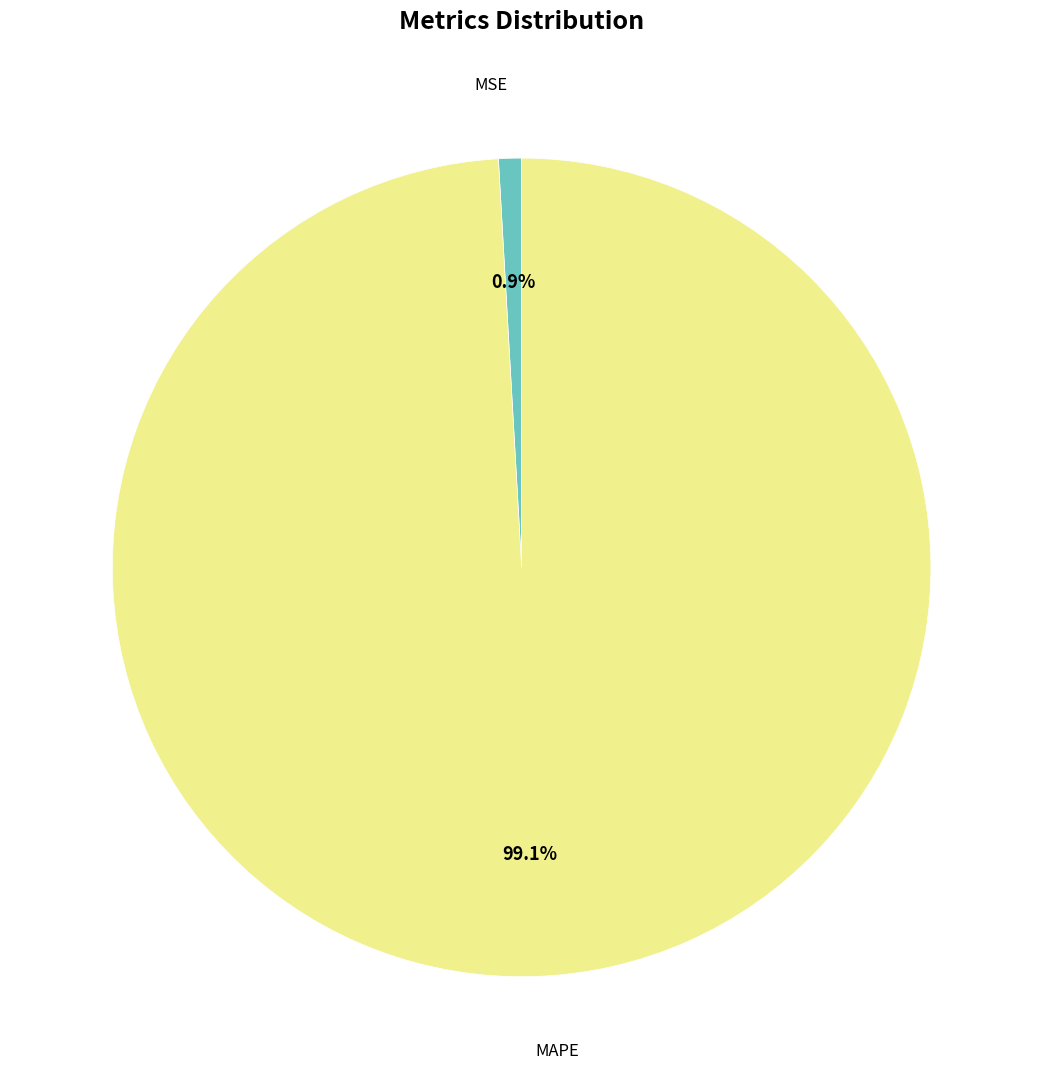

What percentage is the MSE slice, to the nearest percent?

1%